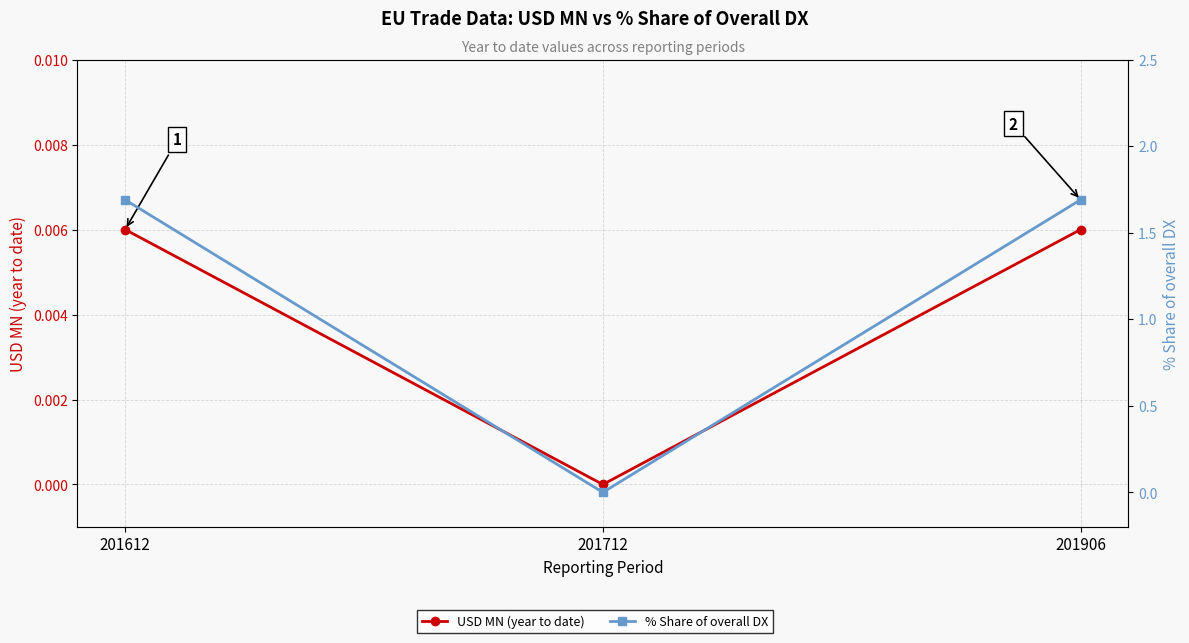

How many distinct data groups are displayed?

2